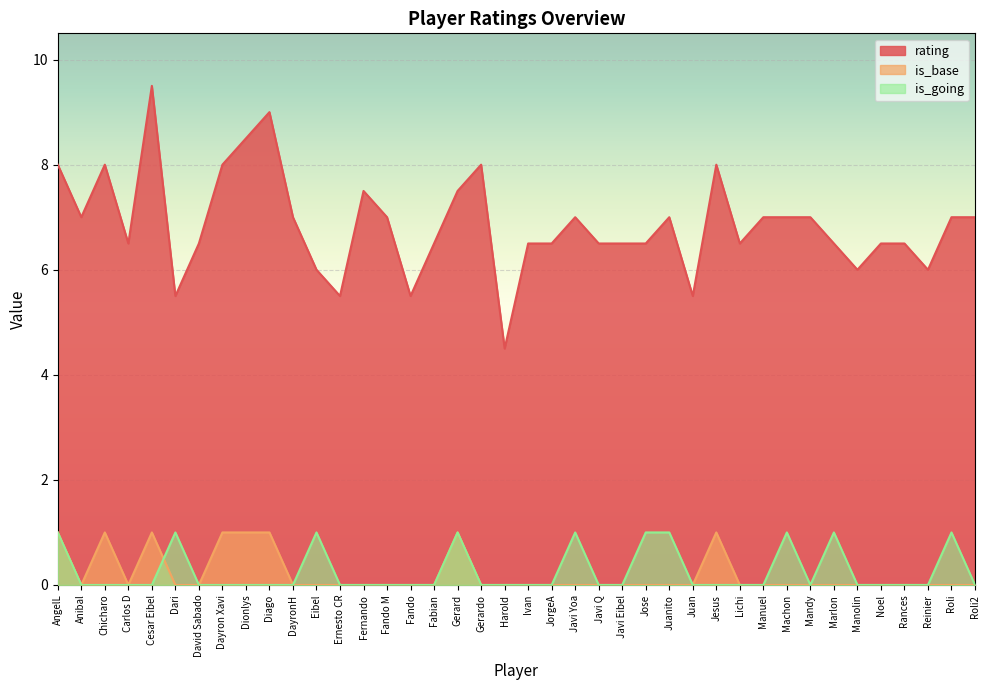

True or false: is_going and rating intersect in this chart.

False